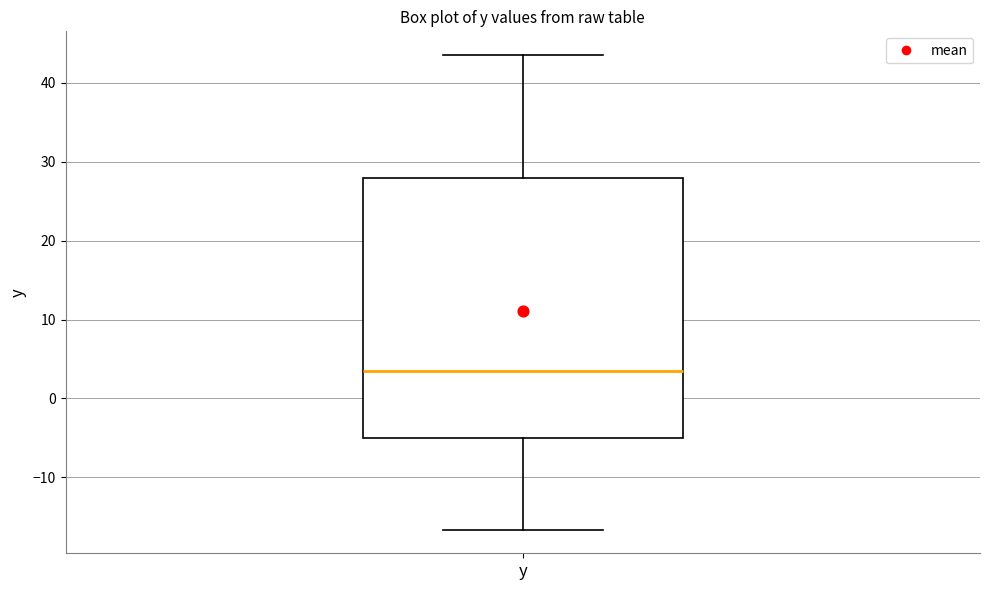

Transcribe this box plot: give where the median line is, the range the box spans, and where the two whiskers end, as read against the y-axis. The values are not printed on the chart, so give them approximately, as read against the axis.

median 4, box -5 to 28, whiskers -17 to 44